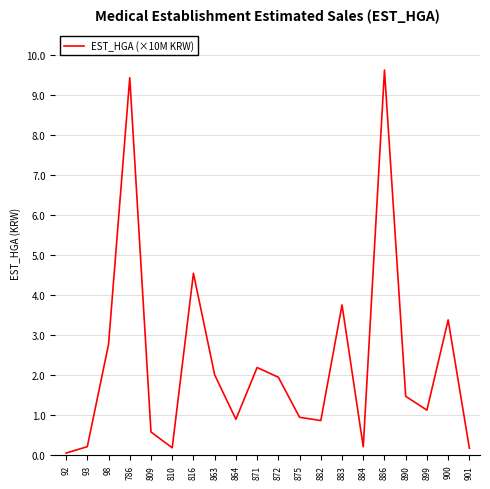

At which label is the value closest to 4?

883